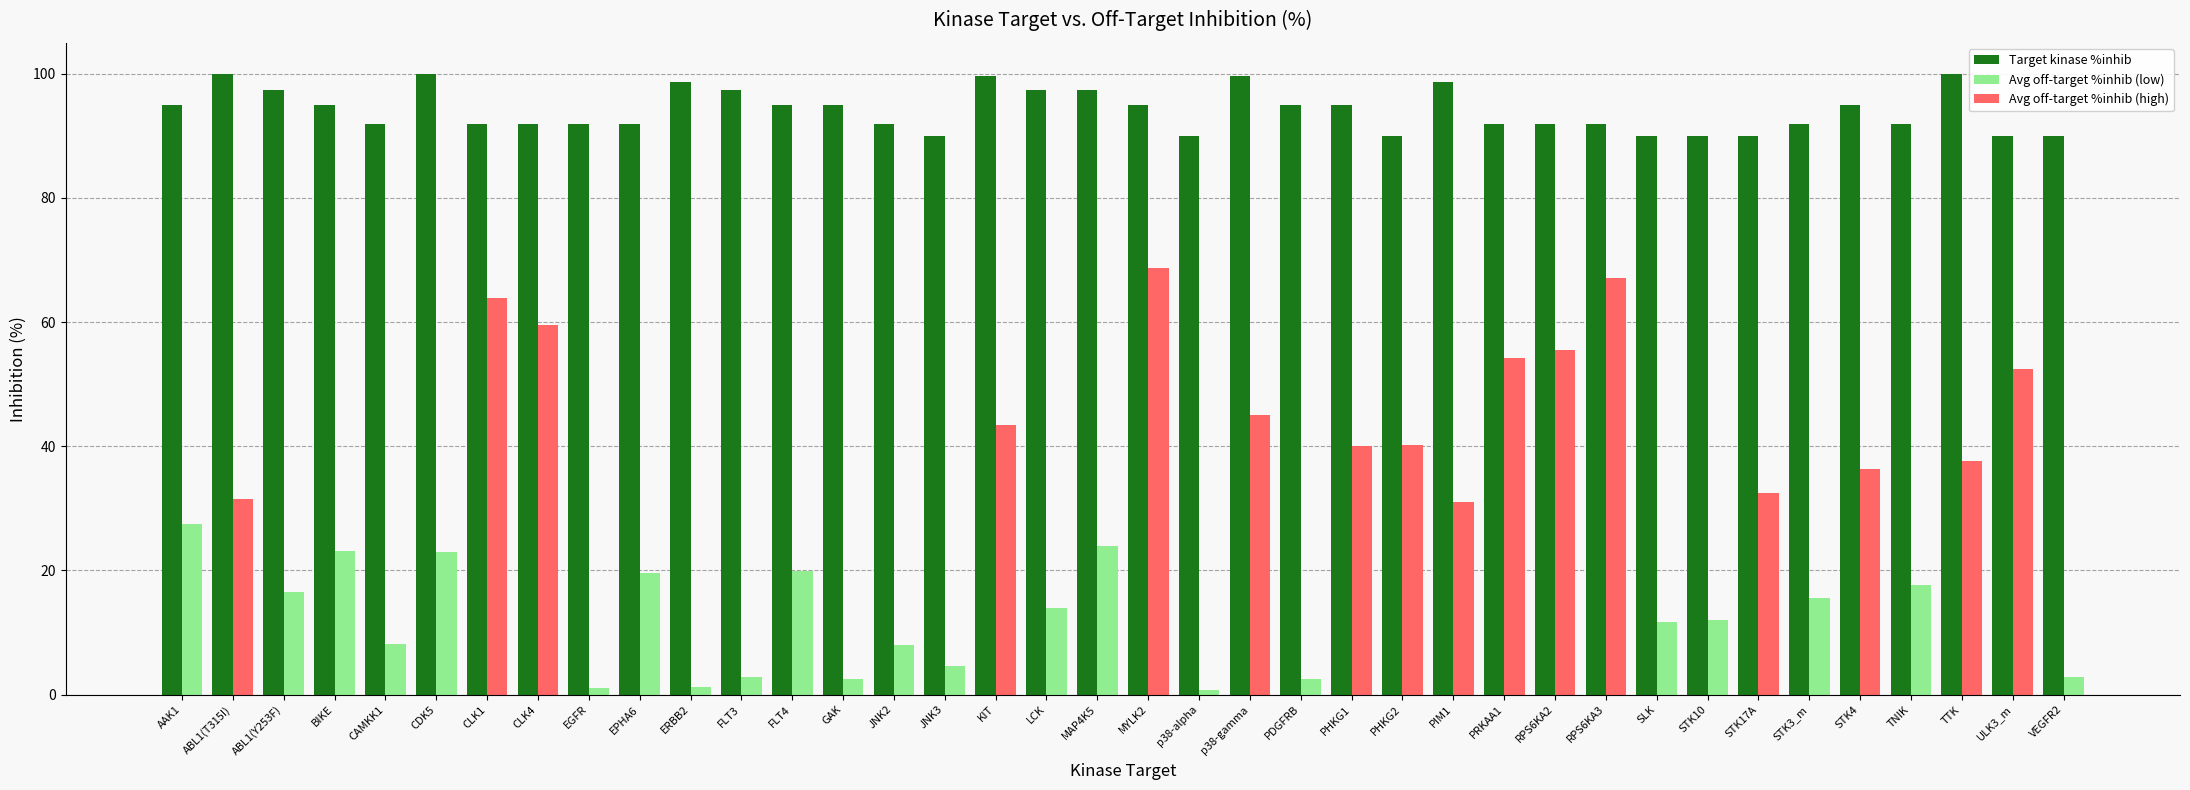

What is the minimum value shown in the chart?

0.8